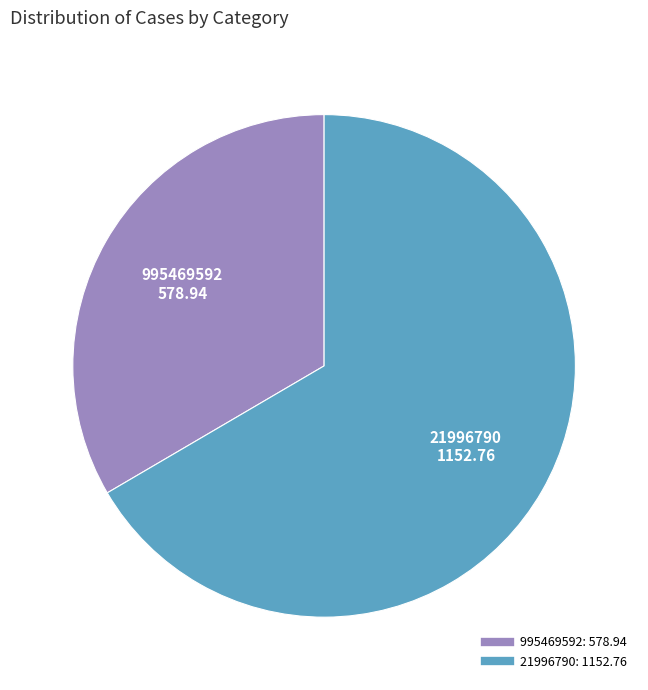

Does 995469592 account for over 50% of the chart?

No